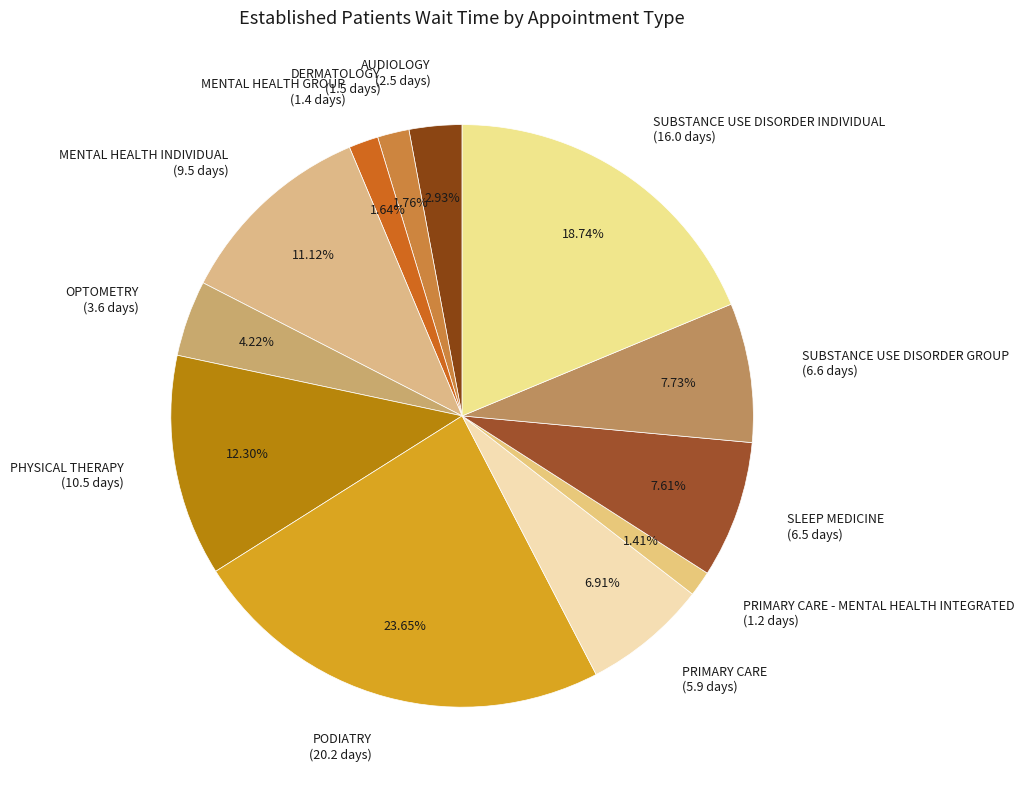

Count the number of slices in the pie.

12